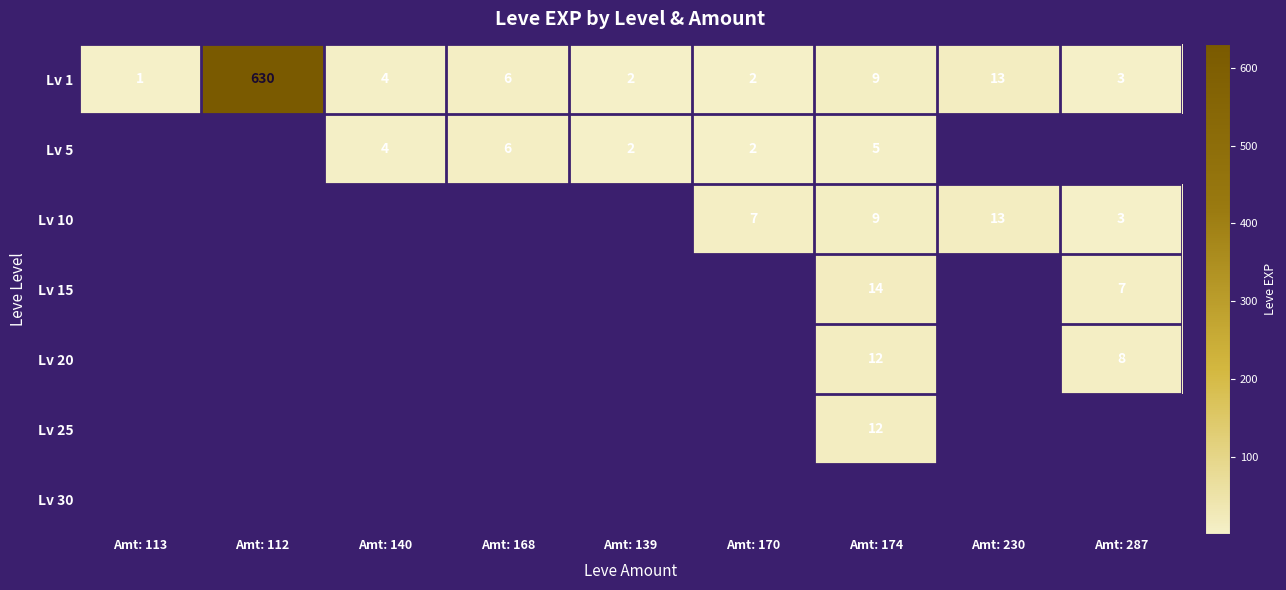

The value of Lv 20 at Amt: 174 is 12. True or false?

True